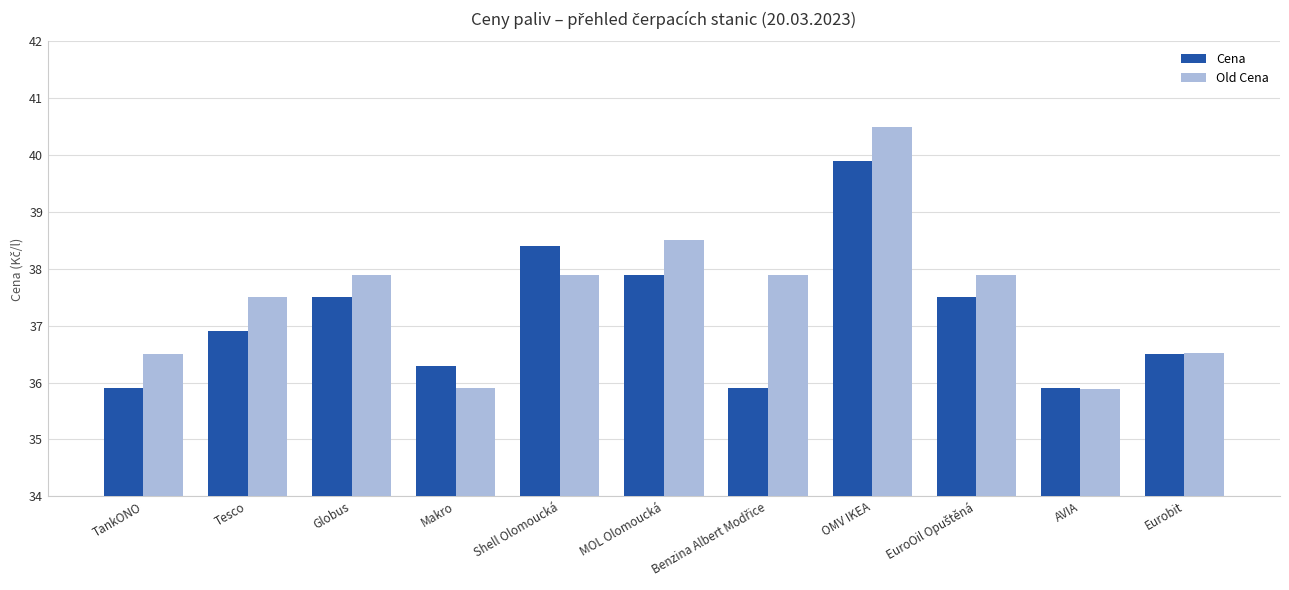

The value of Cena at Eurobit is 24.6. True or false?

False